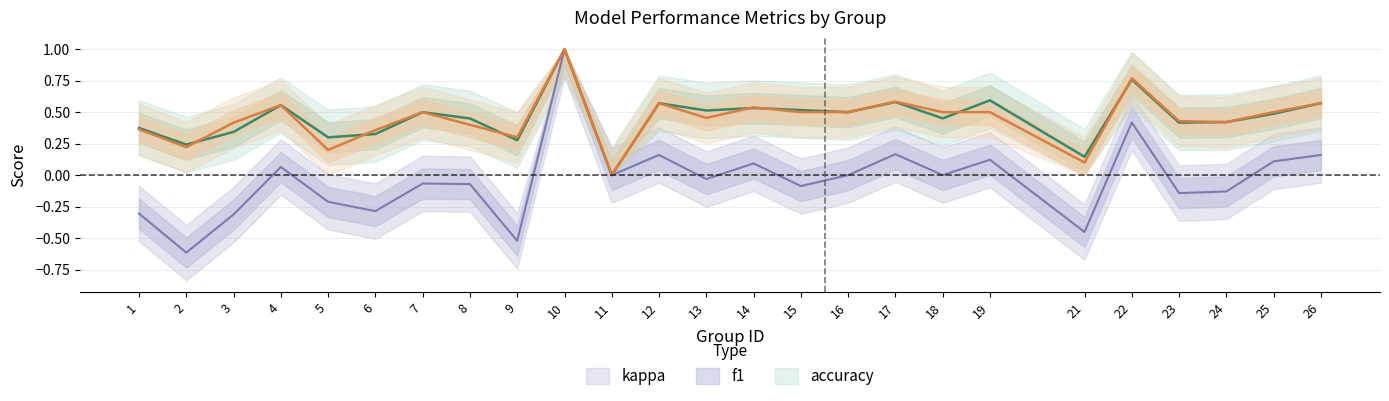

Which series changed the most between 11 and 25?

accuracy